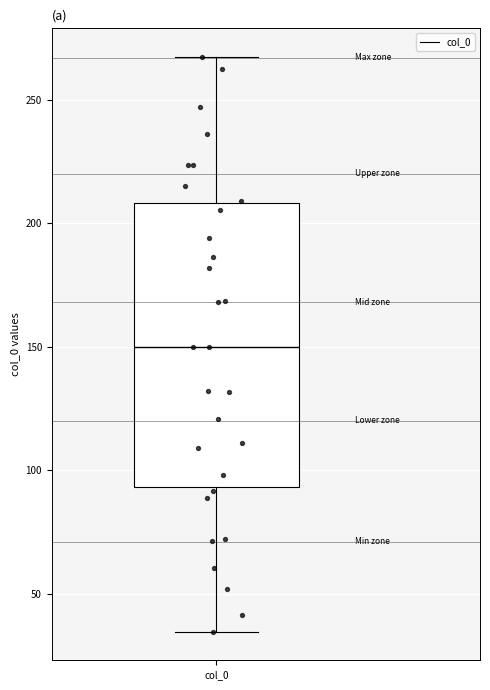

Where does the upper whisker of the box for col_0 end on the y-axis? The values are not printed on the chart, so give them approximately, as read against the axis.

265